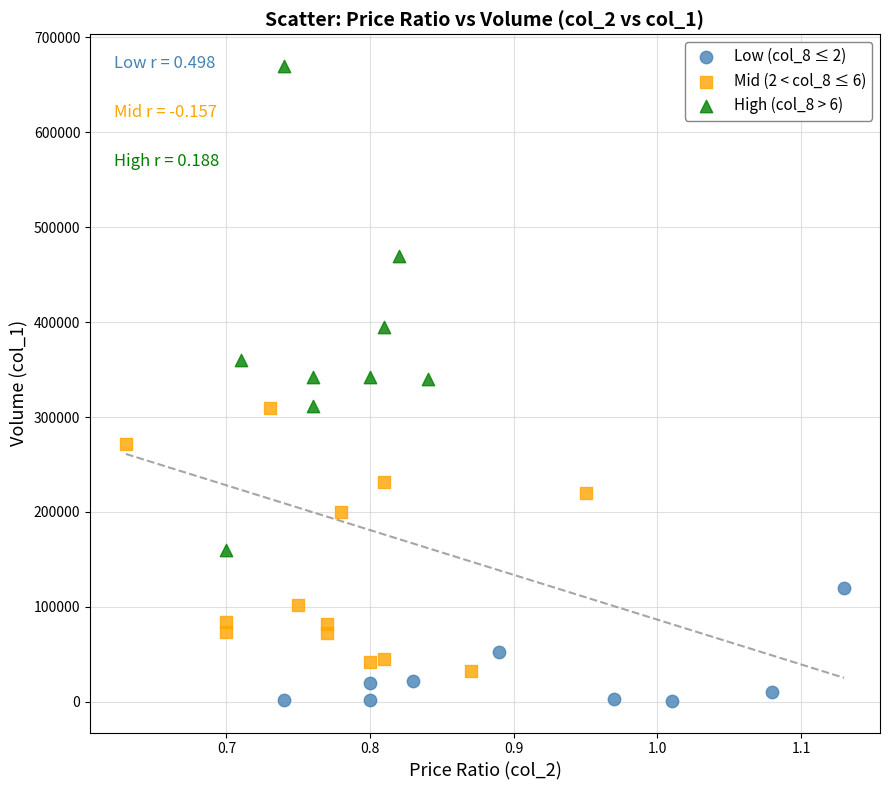

Which series has the largest Y range (max minus min)?

High (col_8 > 6)